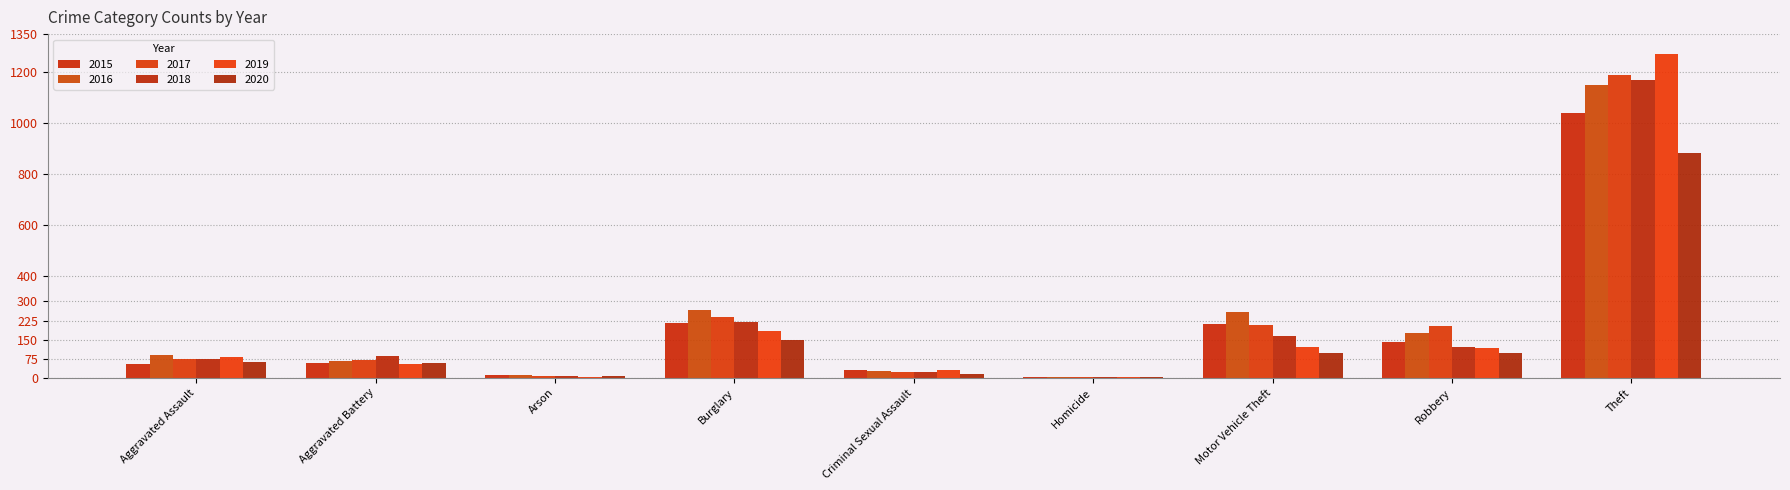

Is the value of 2016 at Homicide greater than the value of 2020 at Burglary?

No